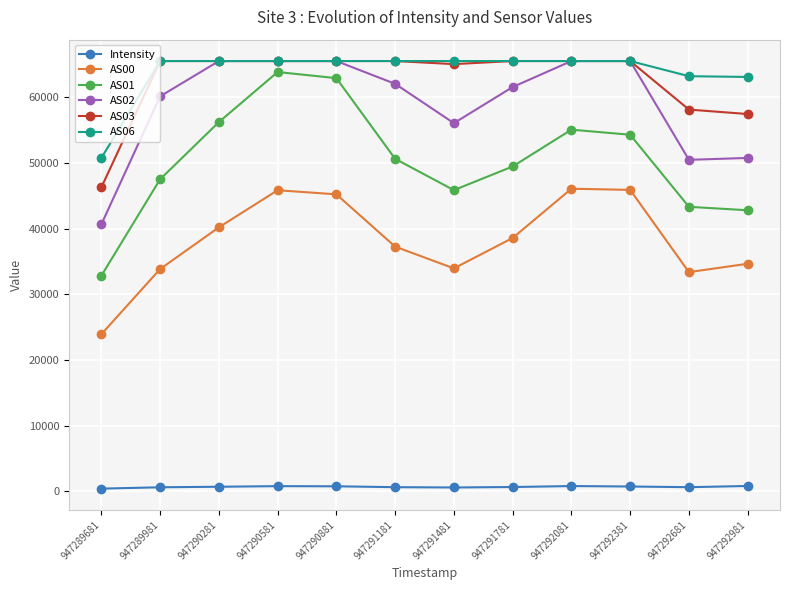

What is the greatest value displayed?

65535.0